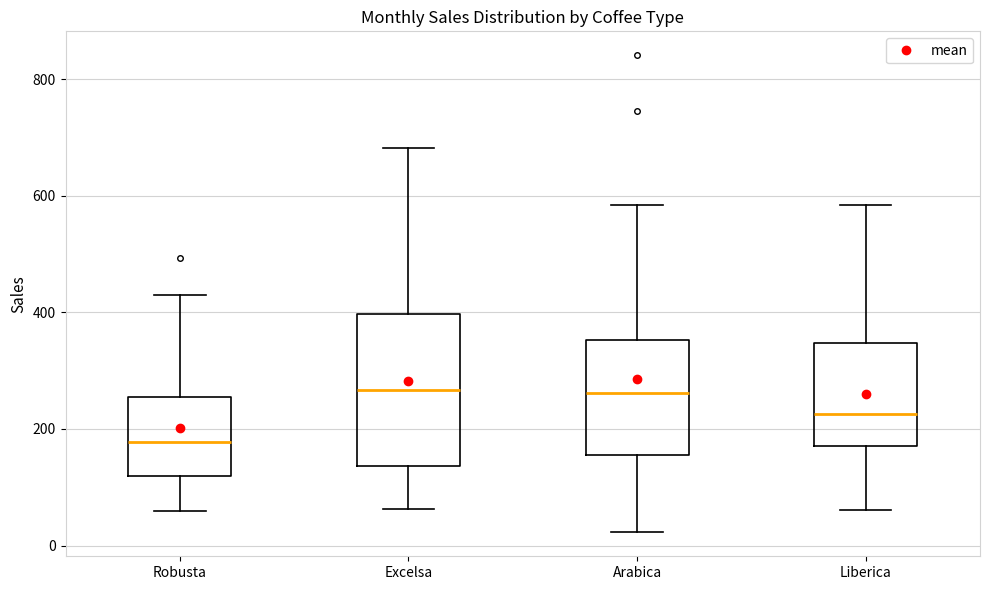

Where does the upper whisker of the box for Excelsa end on the y-axis? The values are not printed on the chart, so give them approximately, as read against the axis.

680